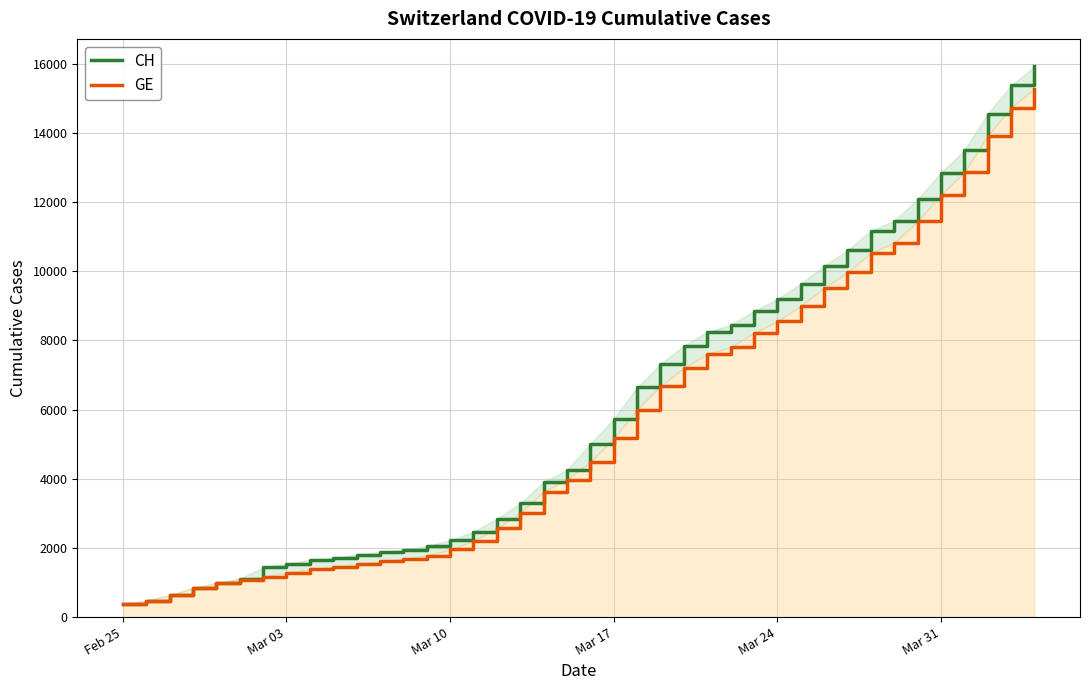

What is the maximum value for CH?

15926